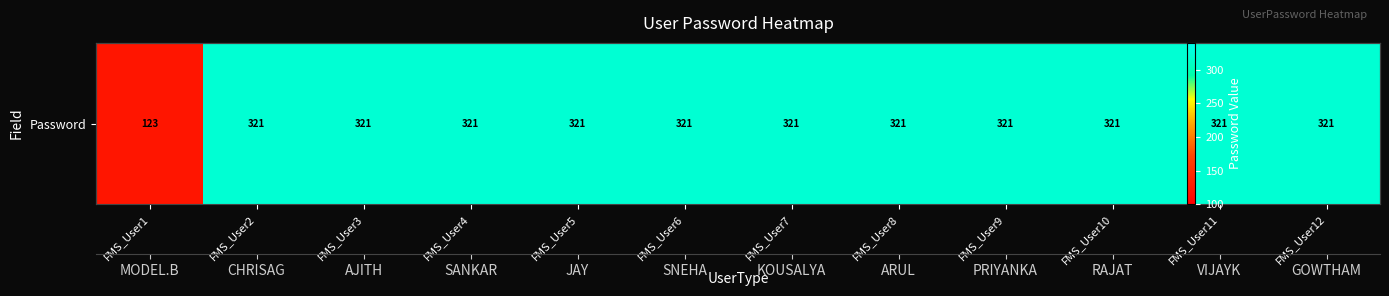

Reading right to left, list all the values displayed in this chart.

321	321	321	321	321	321	321	321	321	321	321	123